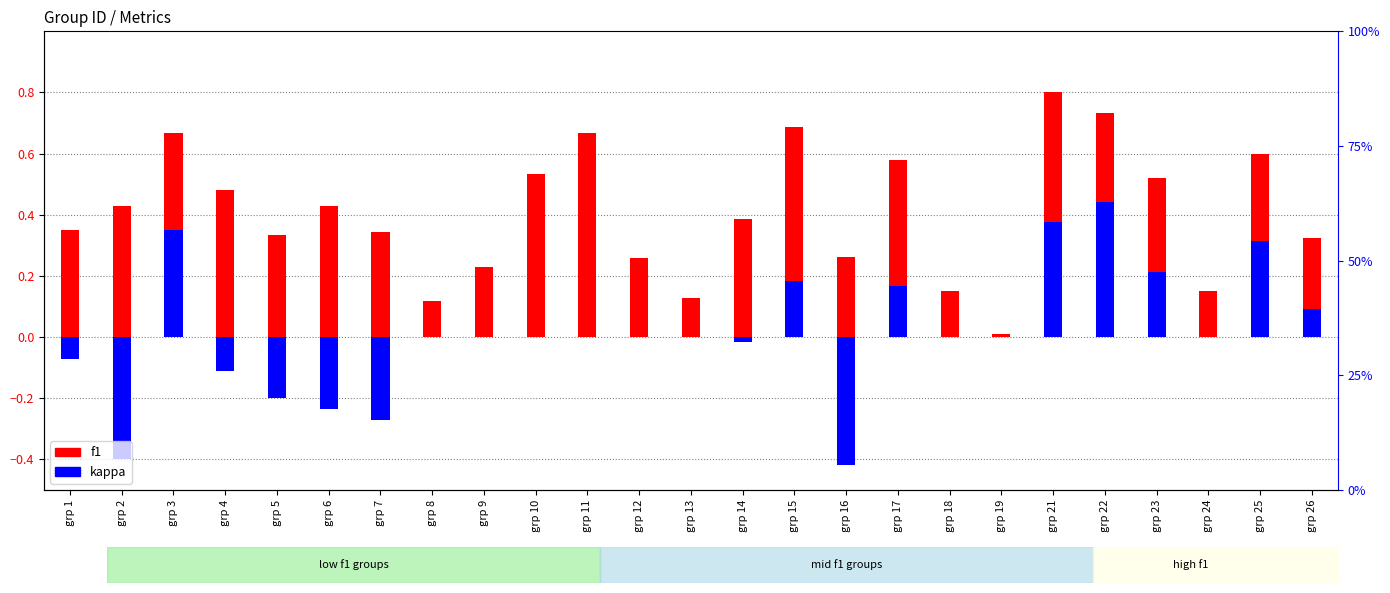

Which series has the widest spread of values?

kappa